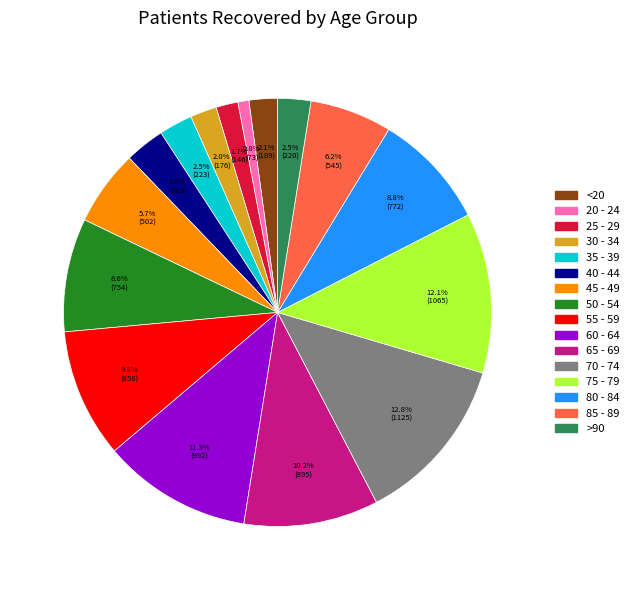

To the nearest percent, what is the combined percentage of 25 - 29 and 65 - 69?

12%